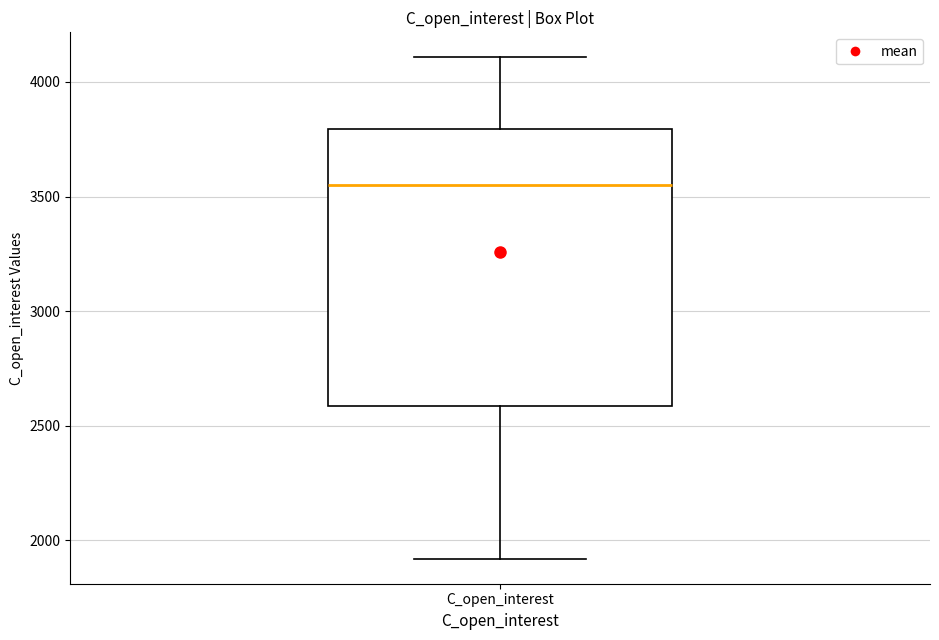

Read this box plot against the y-axis: the position of the median line, the range covered by the box, and the ends of both whiskers. The values are not printed on the chart, so give them approximately, as read against the axis.

median 3550, box 2600 to 3800, whiskers 1900 to 4100